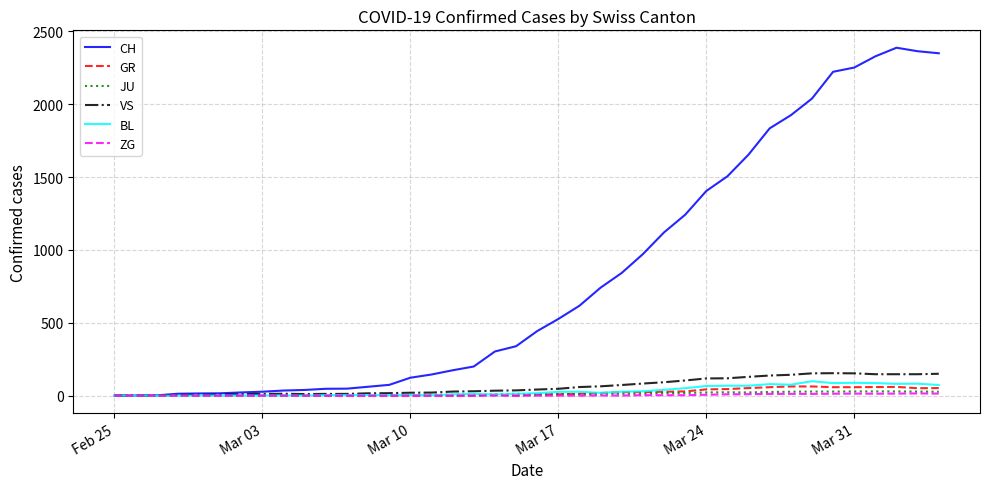

Which series has the widest spread of values?

CH